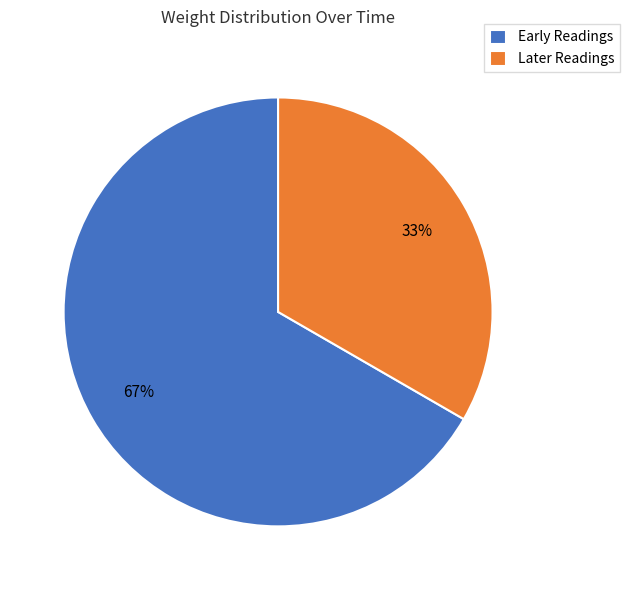

Which slice is the largest?

Early Readings